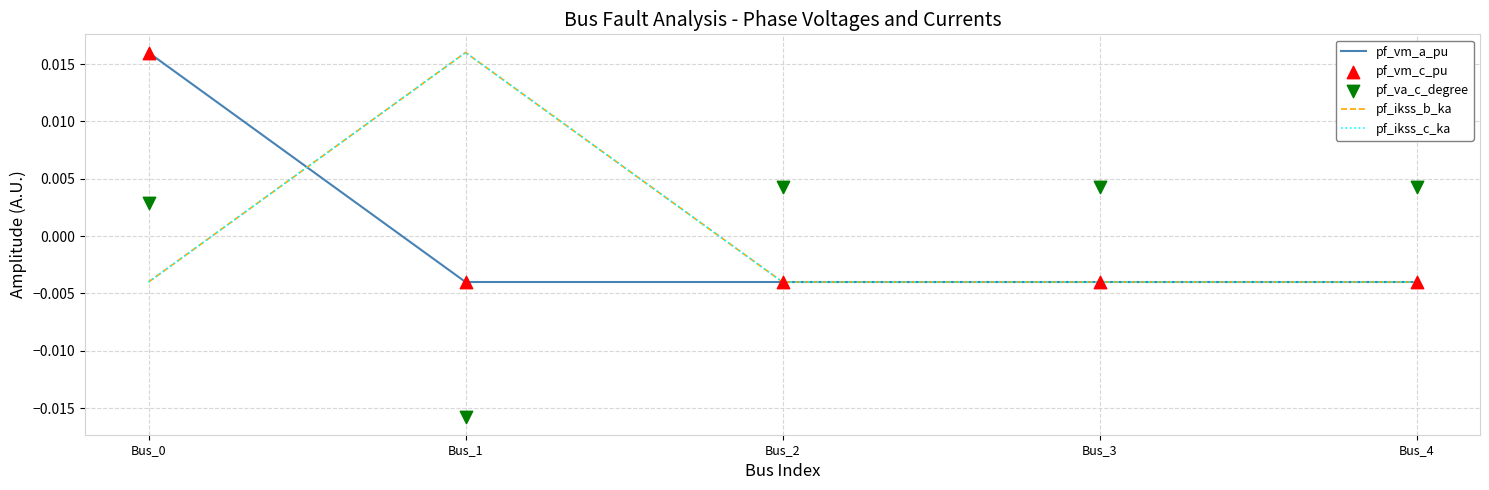

Is the value of pf_ikss_c_ka at Bus_2 greater than the value of pf_vm_c_pu at Bus_2?

No